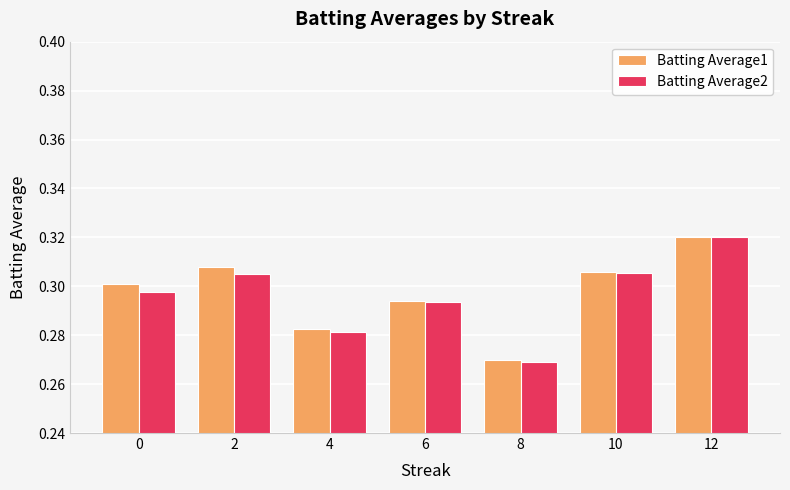

The Batting Average2 series shows 0.1 at 4. True or false?

False